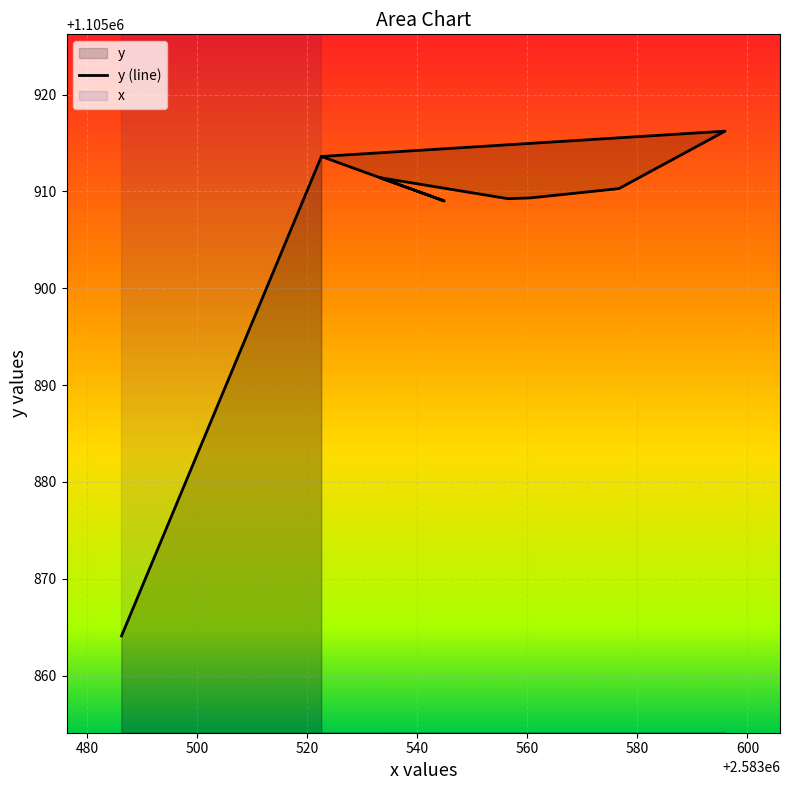

The value at 540 is 1718523.0. True or false?

False